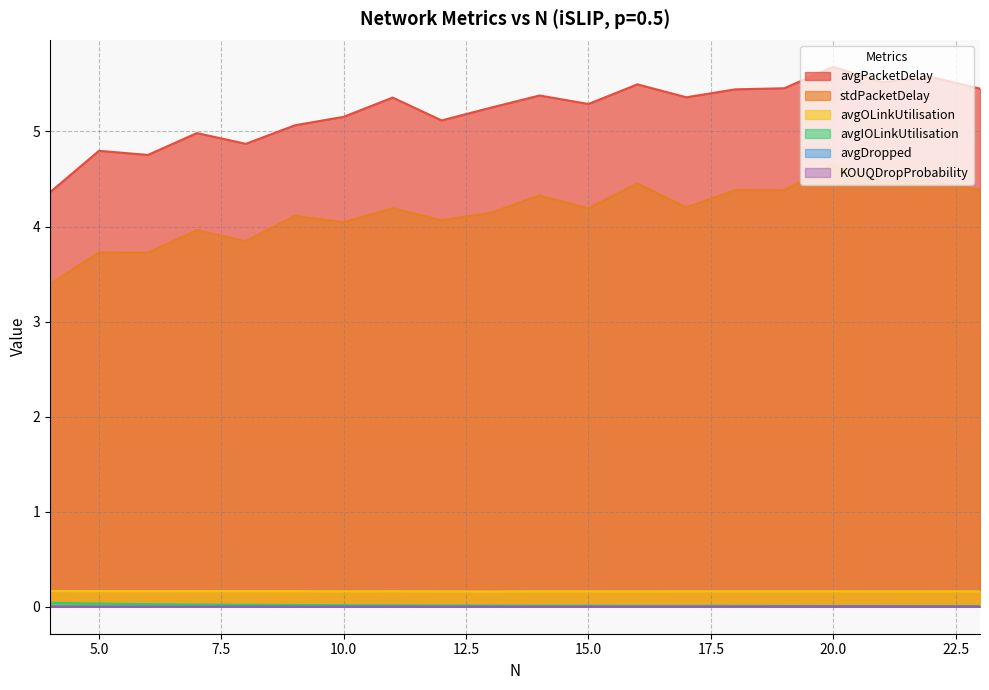

At how many categories does at least one series exceed 0?

20